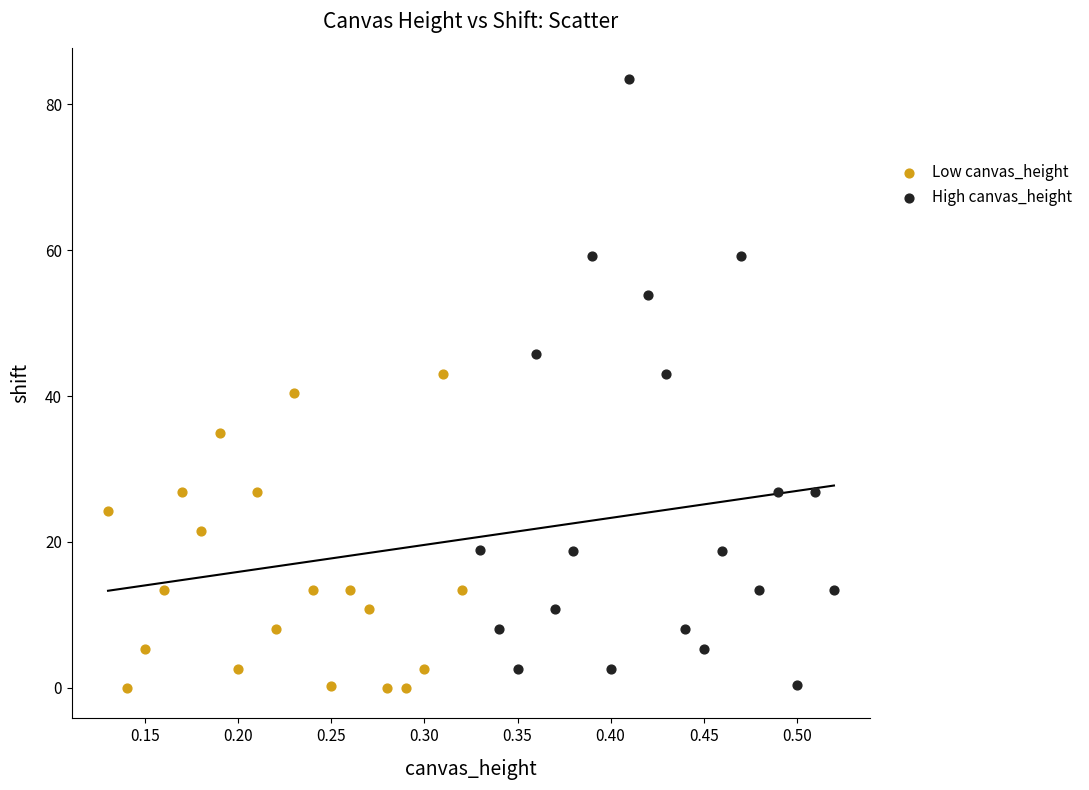

Which series contains the highest Y value?

High canvas_height